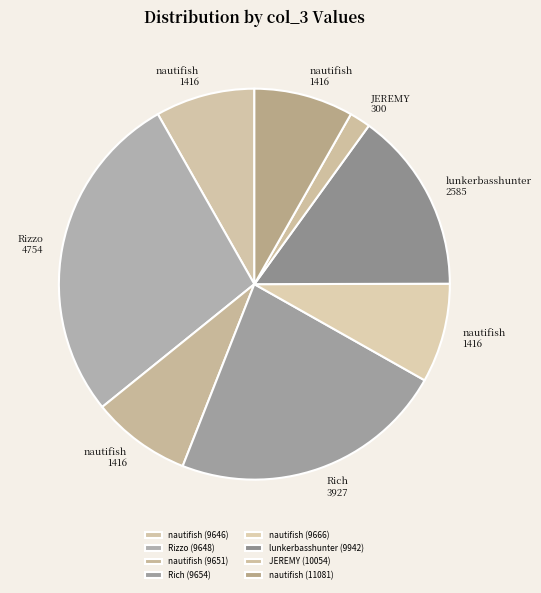

How many slices are in this pie chart?

8